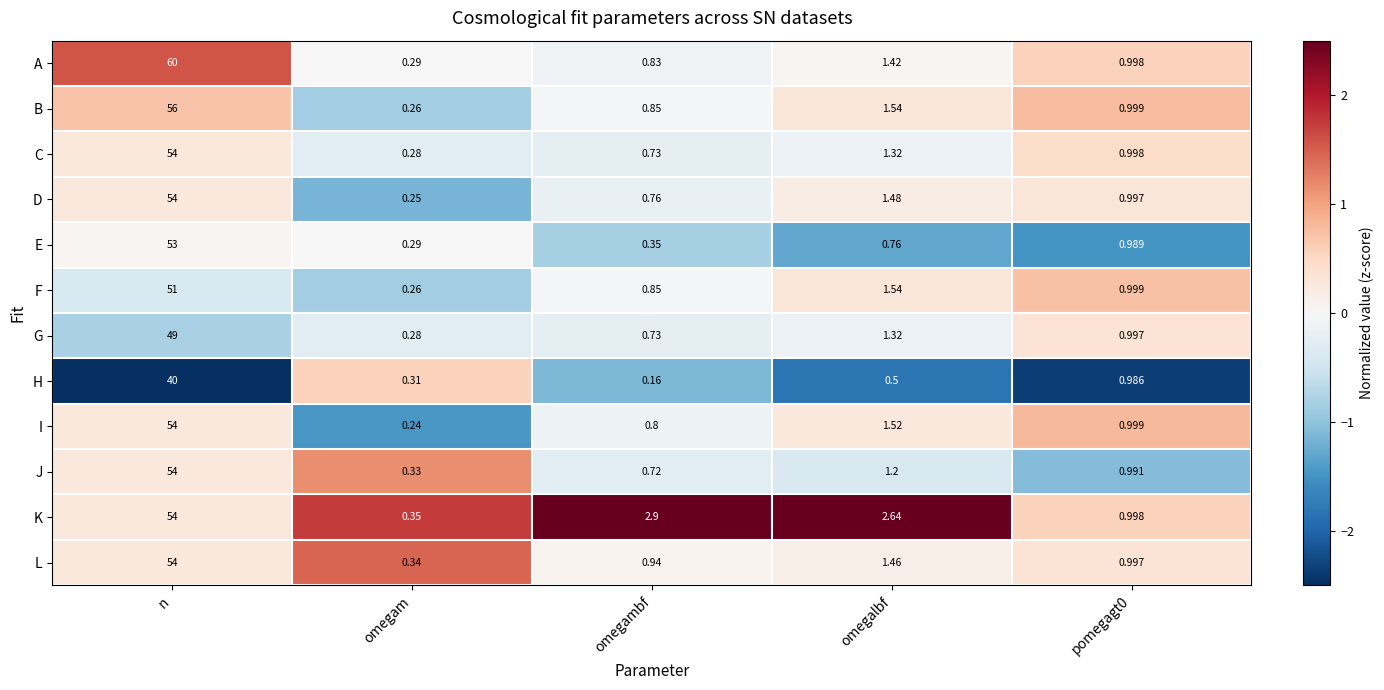

Which series has the largest total across all categories?

A